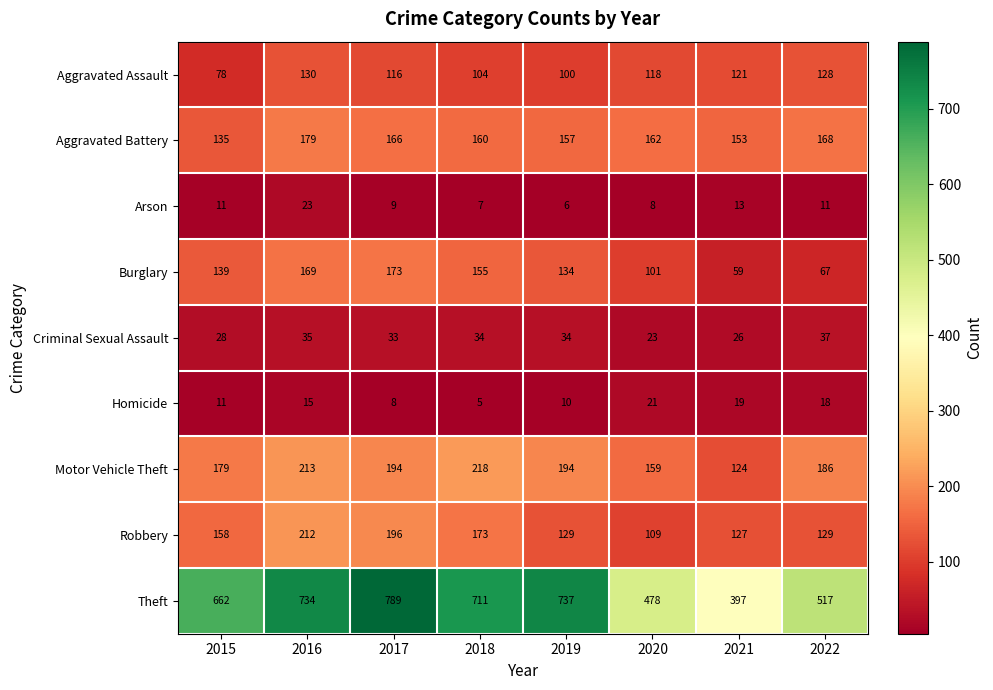

Read the Burglary value at 2015, to the nearest 50.

150